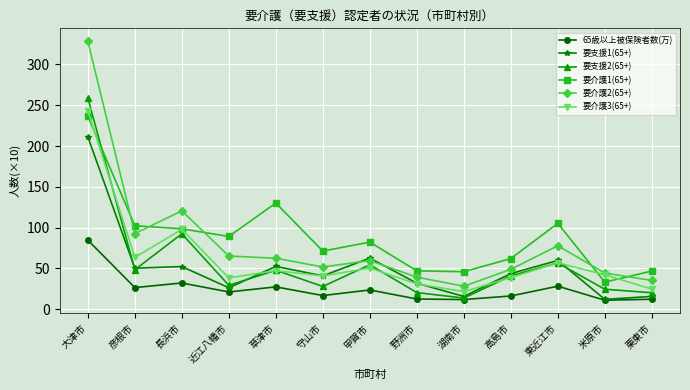

Rank the series by their maximum value, from highest to lowest.

要介護2(65+), 要支援2(65+), 要介護3(65+), 要介護1(65+), 要支援1(65+), 65歳以上被保険者数(万)